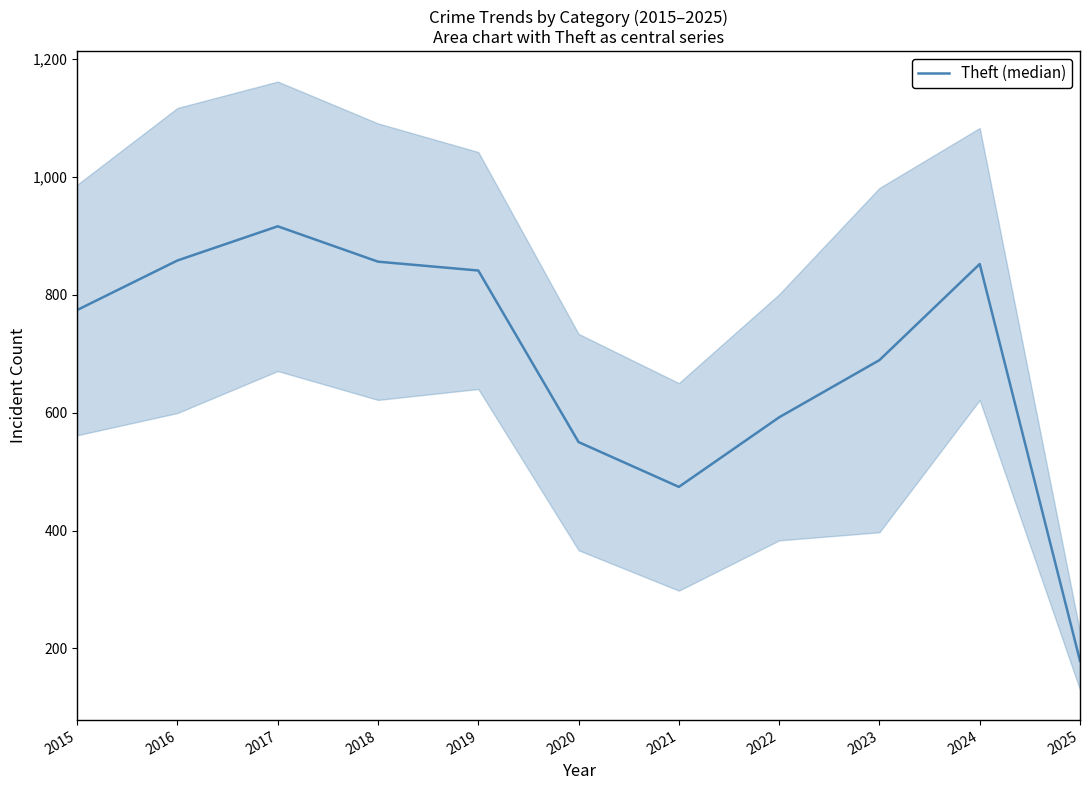

What is the sum of all values?

7581